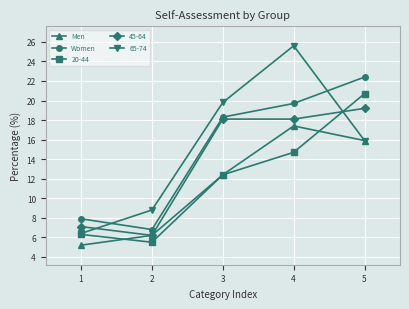

Does the chart have visible grid lines?

Yes